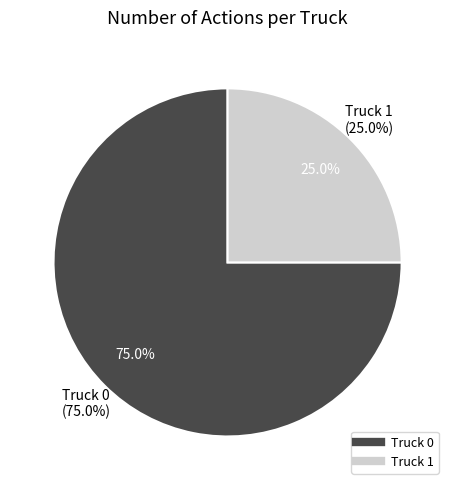

Which category has the biggest portion of the pie?

Truck 0